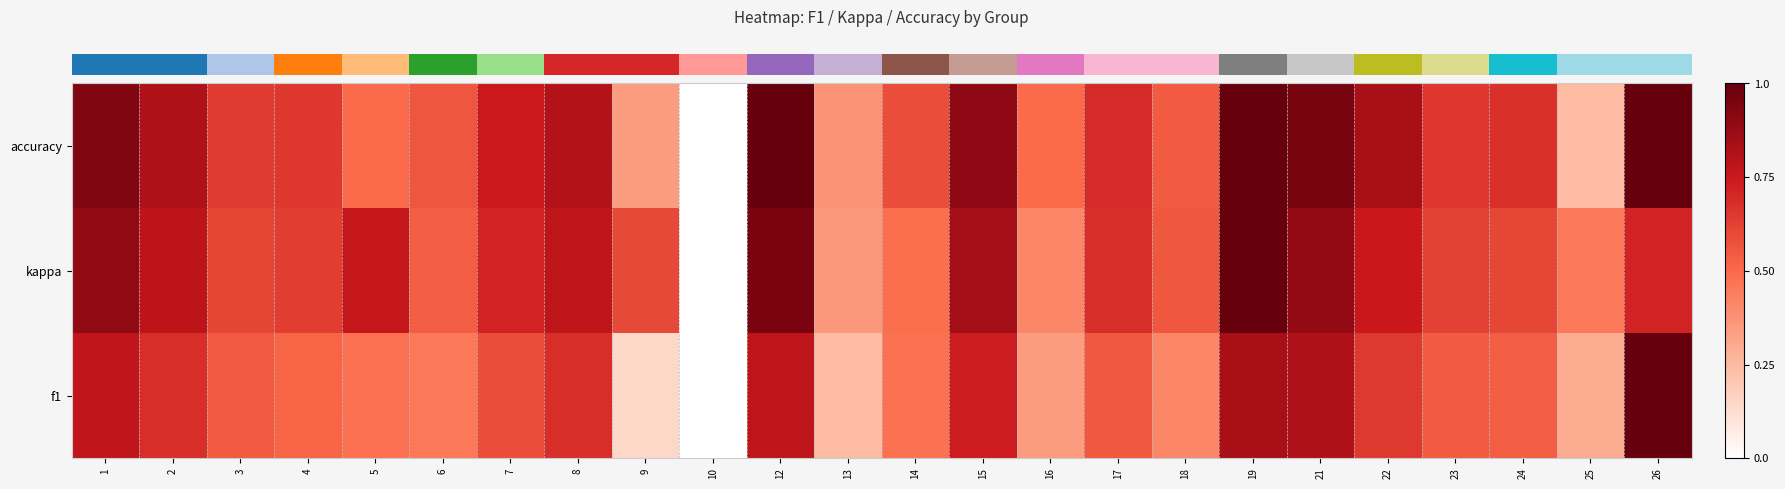

At which category is the sum across all series the highest?

19